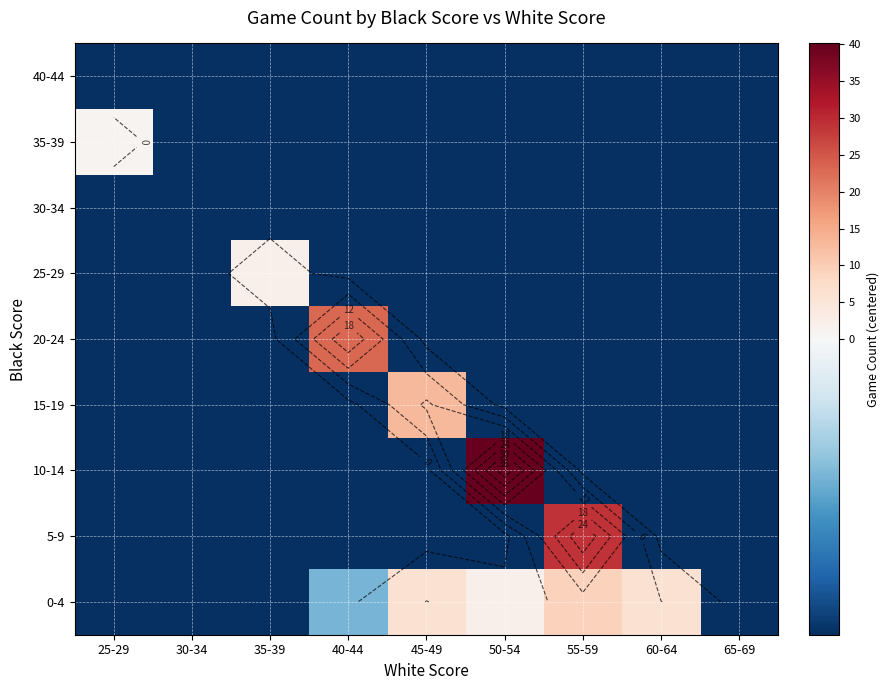

What is the difference between the highest and lowest values at 55-59?

31.0